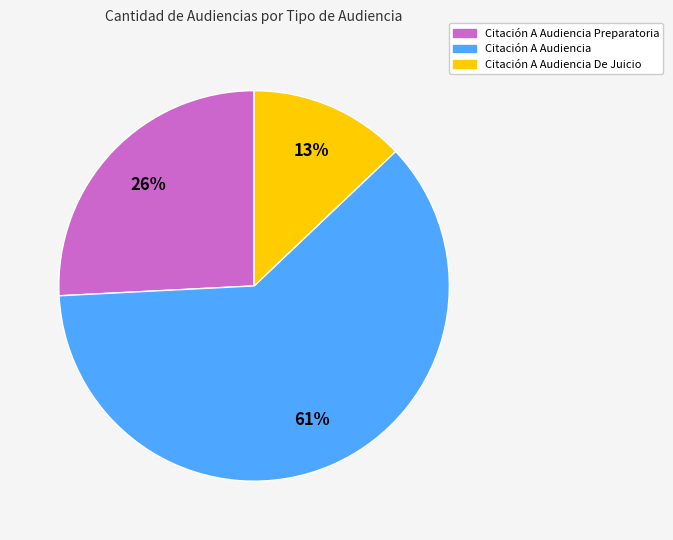

Is Citación A Audiencia the majority of the pie?

Yes